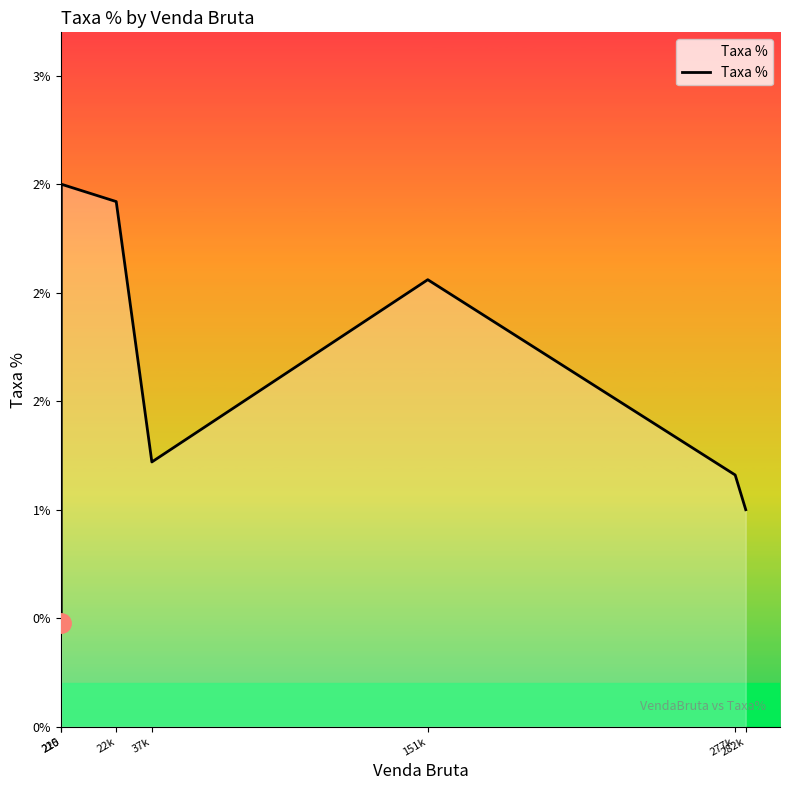

Is this an area chart (filled region under the line)?

Yes